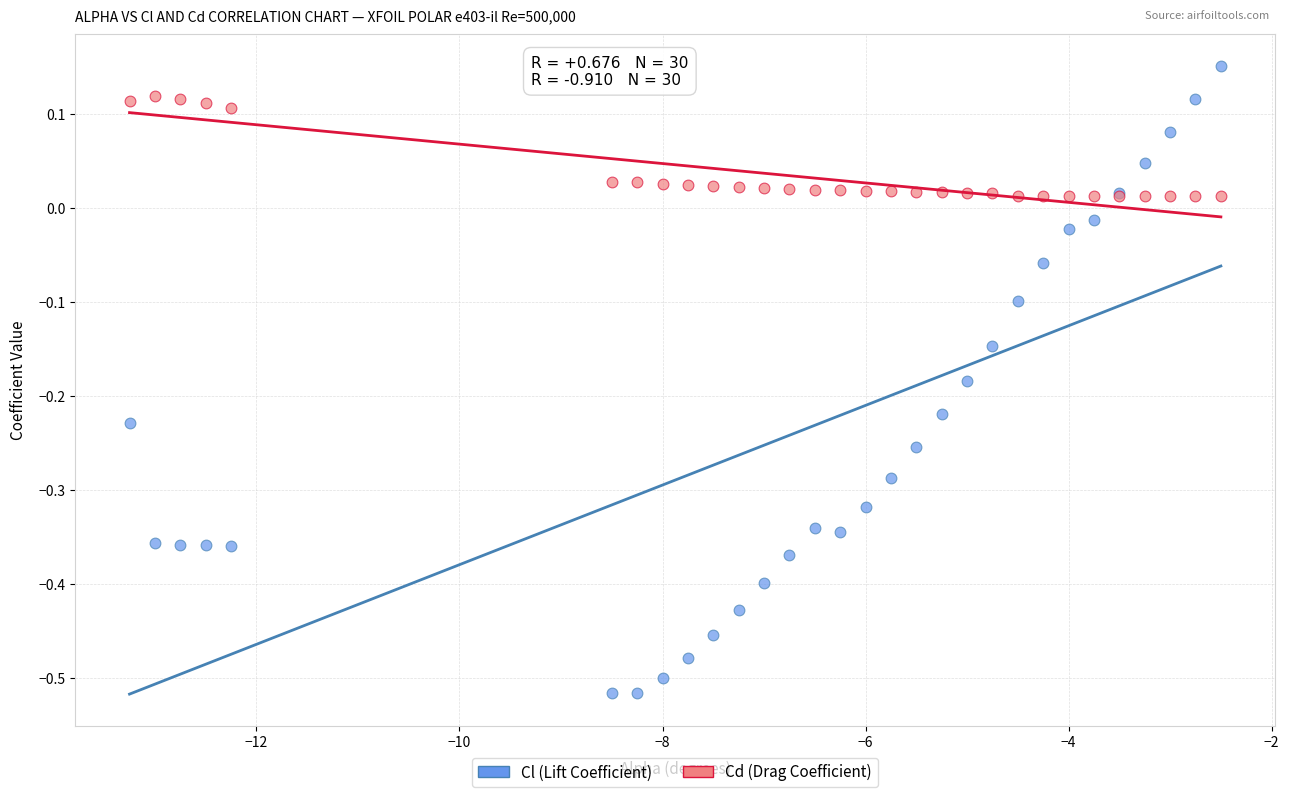

What are all the series names shown in the legend?

Cl (Lift Coefficient), Cd (Drag Coefficient)